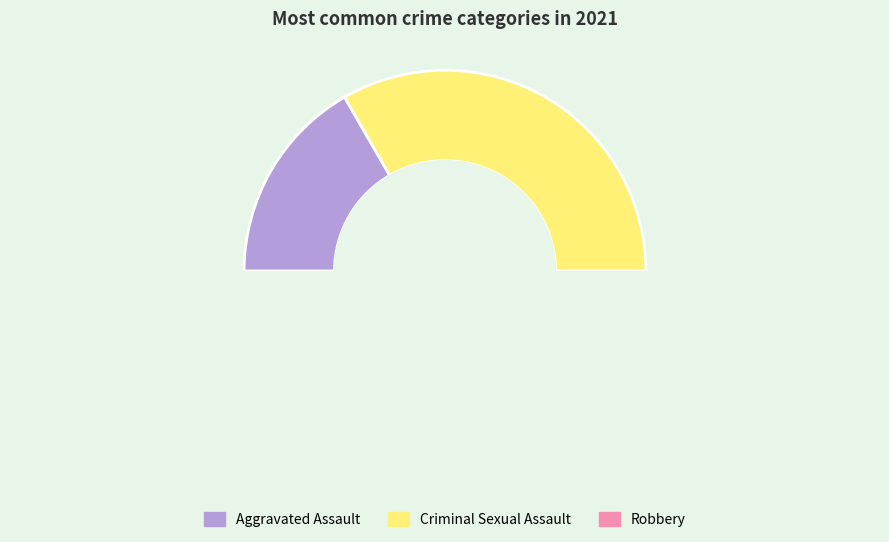

Count the number of slices in the pie.

4